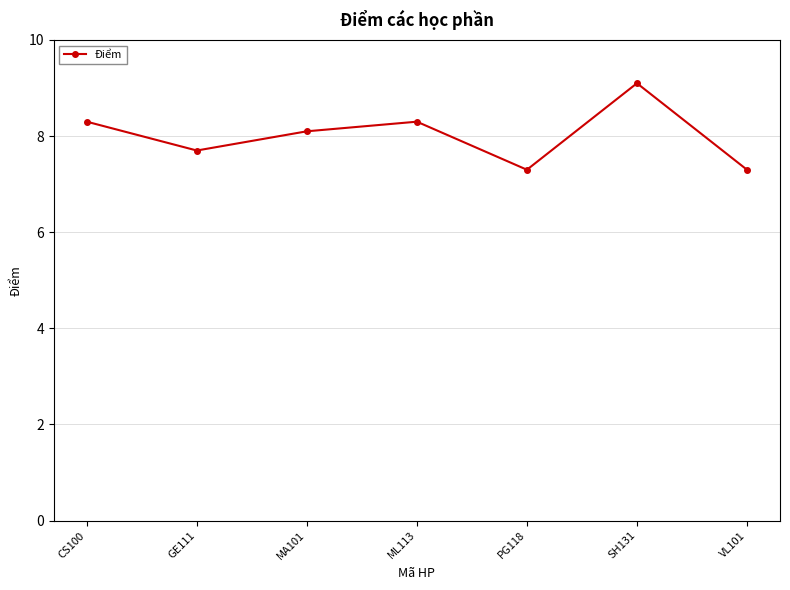

What is the change in value from CS100 to MA101?

-0.2